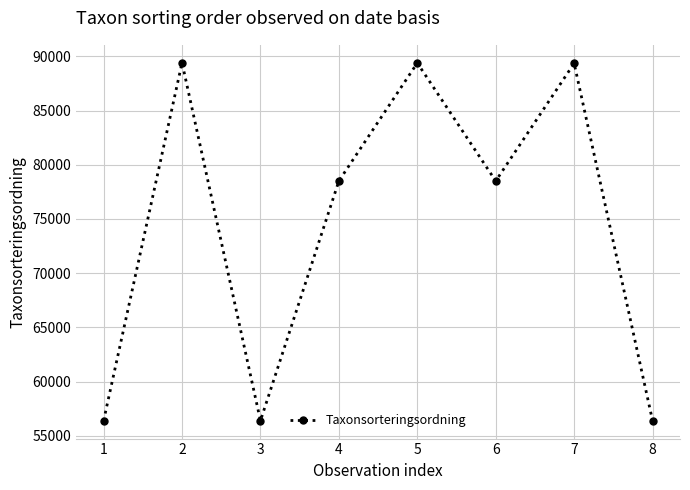

Is it true that the value at 7 is 89356?

True